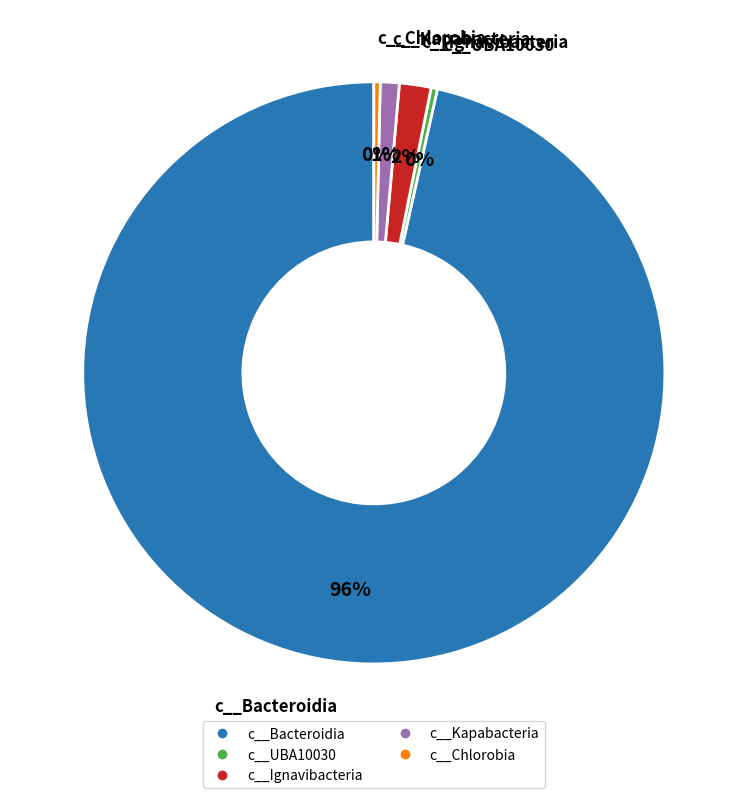

Is there any slice that represents more than half of the pie?

Yes